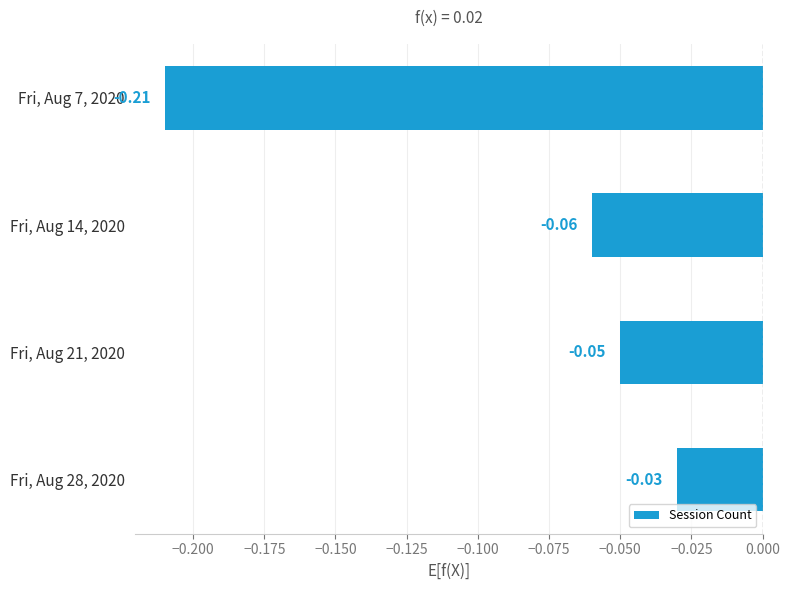

What is the sum of all values?

-0.3